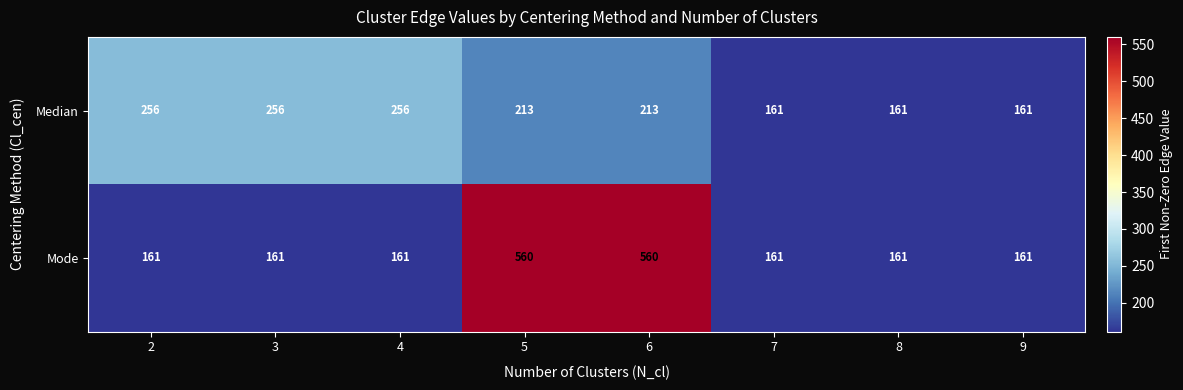

Reading right to left, extract all data points from this chart.

Median: 9=161	8=161	7=161	6=213	5=213	4=256	3=256	2=256
Mode: 9=161	8=161	7=161	6=560	5=560	4=161	3=161	2=161